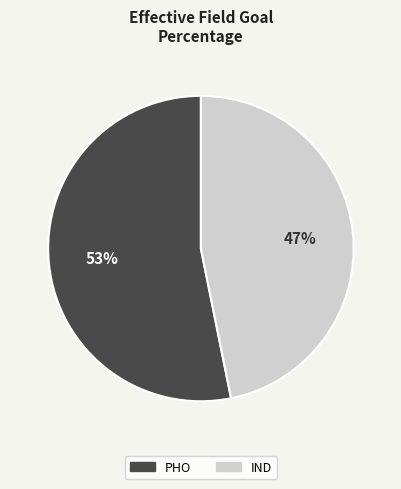

Which has a higher value, PHO or IND?

PHO